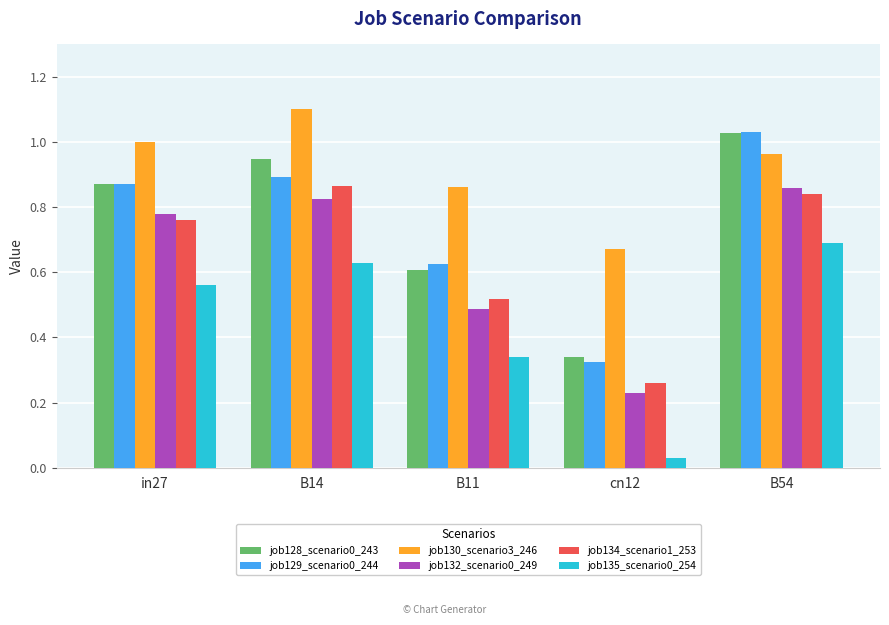

List the labels in order of job132_scenario0_249 value, smallest first.

cn12, B11, in27, B14, B54